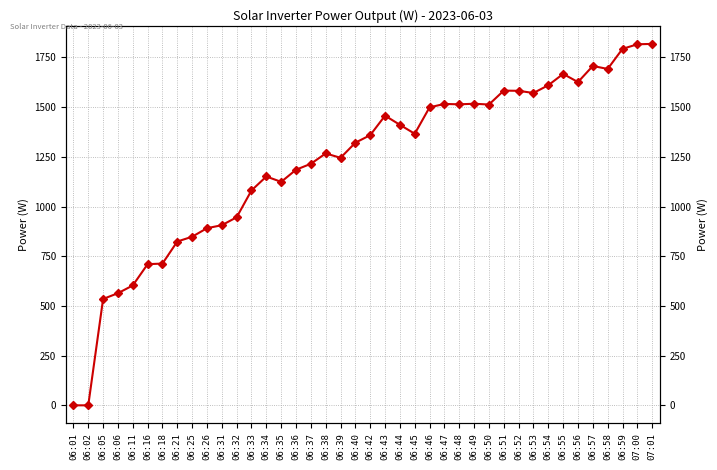

How many points are higher than both their immediate neighbors (excluding endpoints)?

8